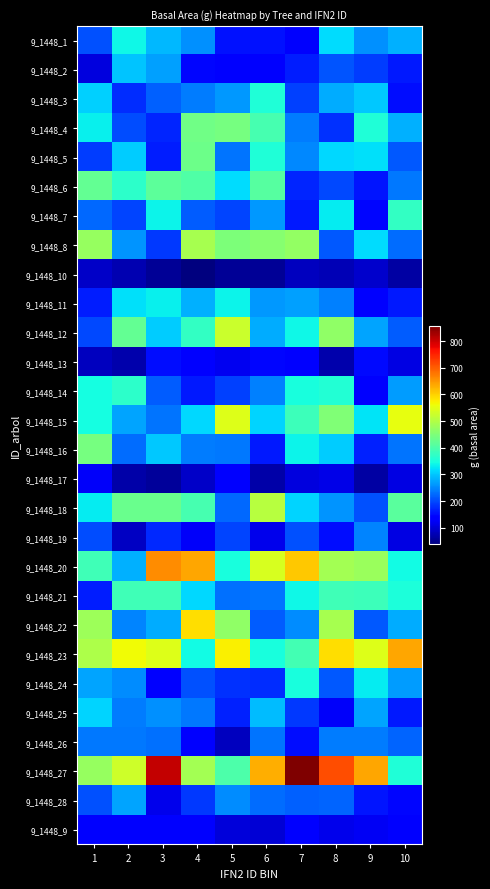

Reading right to left, transcribe all the data shown in this chart.

9_1448_1: 10=281.7	9=256.8	8=318.6	7=130.2	6=153.0	5=153.0	4=256.2	3=287.3	2=338.3	1=204.0
9_1448_2: 10=160.6	9=189.1	8=208.0	7=163.2	6=138.7	5=138.4	4=144.6	3=270.4	2=298.3	1=105.6
9_1448_3: 10=151.0	9=301.9	8=280.3	7=193.4	6=355.2	5=264.3	4=239.5	3=218.9	2=176.8	1=307.3
9_1448_4: 10=282.7	9=356.1	8=179.7	7=242.0	6=393.5	5=440.7	4=435.7	3=169.9	2=201.6	1=333.1
9_1448_5: 10=210.3	9=321.5	8=313.3	7=249.3	6=357.1	5=233.1	4=432.9	3=164.1	2=305.7	1=191.1
9_1448_6: 10=238.0	9=157.2	8=200.7	7=169.7	6=410.1	5=316.6	4=402.3	3=415.1	2=367.7	1=423.8
9_1448_7: 10=376.0	9=145.3	8=329.3	7=162.1	6=263.7	5=197.5	4=216.6	3=336.0	2=195.0	1=224.7
9_1448_8: 10=228.6	9=318.7	8=213.1	7=471.9	6=456.2	5=448.0	4=488.3	3=187.7	2=259.4	1=472.3
9_1448_10: 10=65.3	9=93.2	8=76.4	7=82.6	6=55.5	5=54.5	4=37.9	3=55.8	2=75.5	1=91.6
9_1448_11: 10=160.7	9=138.9	8=245.2	7=270.4	6=262.8	5=336.0	4=280.6	3=333.4	2=320.8	1=163.8
9_1448_12: 10=215.2	9=271.8	8=468.2	7=339.5	6=279.4	5=524.9	4=376.1	3=303.7	2=423.8	1=198.2
9_1448_13: 10=109.8	9=147.2	8=72.6	7=137.8	6=144.9	5=119.8	4=138.2	3=151.1	2=69.9	1=83.5
9_1448_14: 10=267.3	9=134.0	8=359.8	7=348.5	6=245.1	5=192.5	4=161.3	3=216.3	2=369.1	1=345.7
9_1448_15: 10=553.9	9=325.1	8=452.8	7=383.5	6=309.8	5=543.1	4=315.3	3=233.3	2=271.8	1=345.3
9_1448_16: 10=235.3	9=166.7	8=303.0	7=335.3	6=162.2	5=237.2	4=242.0	3=301.4	2=227.2	1=441.9
9_1448_17: 10=110.8	9=66.5	8=113.8	7=105.7	6=66.9	5=134.0	4=89.2	3=58.2	2=66.7	1=127.0
9_1448_18: 10=414.4	9=205.4	8=260.8	7=311.8	6=507.2	5=224.2	4=393.4	3=430.6	2=430.1	1=329.6
9_1448_19: 10=109.7	9=247.2	8=152.6	7=204.9	6=116.0	5=197.0	4=125.0	3=174.1	2=88.9	1=202.6
9_1448_20: 10=343.1	9=476.1	8=488.0	7=609.1	6=536.4	5=350.5	4=636.9	3=658.8	2=283.7	1=388.9
9_1448_21: 10=353.8	9=383.4	8=386.2	7=338.9	6=234.7	5=231.9	4=313.2	3=387.1	2=386.2	1=164.0
9_1448_22: 10=278.2	9=212.6	8=489.8	7=253.2	6=214.4	5=465.8	4=588.8	3=278.6	2=245.9	1=480.8
9_1448_23: 10=636.9	9=542.6	8=588.4	7=389.6	6=348.0	5=572.2	4=341.9	3=543.7	2=562.6	1=495.0
9_1448_24: 10=267.1	9=328.7	8=210.9	7=347.8	6=175.7	5=180.7	4=204.9	3=140.2	2=252.3	1=273.4
9_1448_25: 10=161.8	9=273.7	8=125.3	7=186.6	6=292.1	5=166.1	4=237.2	3=257.3	2=239.6	1=309.4
9_1448_26: 10=221.9	9=240.1	8=240.6	7=152.3	6=234.3	5=84.6	4=142.7	3=232.1	2=238.5	1=236.3
9_1448_27: 10=355.7	9=637.3	8=712.4	7=855.4	6=629.4	5=398.8	4=486.6	3=804.8	2=527.2	1=473.2
9_1448_28: 10=145.3	9=157.4	8=220.2	7=219.2	6=227.2	5=252.2	4=186.5	3=117.2	2=272.8	1=204.2
9_1448_9: 10=131.1	9=121.6	8=116.4	7=131.4	6=101.3	5=102.3	4=143.0	3=138.3	2=132.6	1=132.5